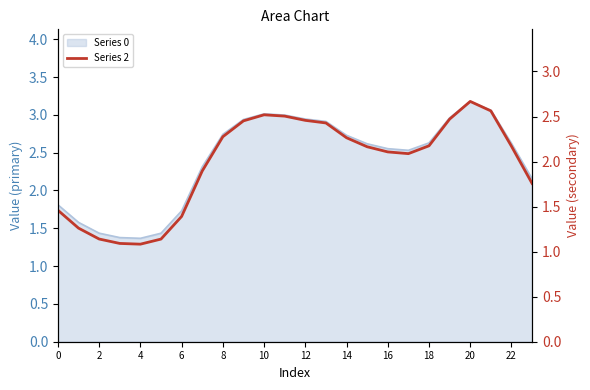

How many values are below 2?

9